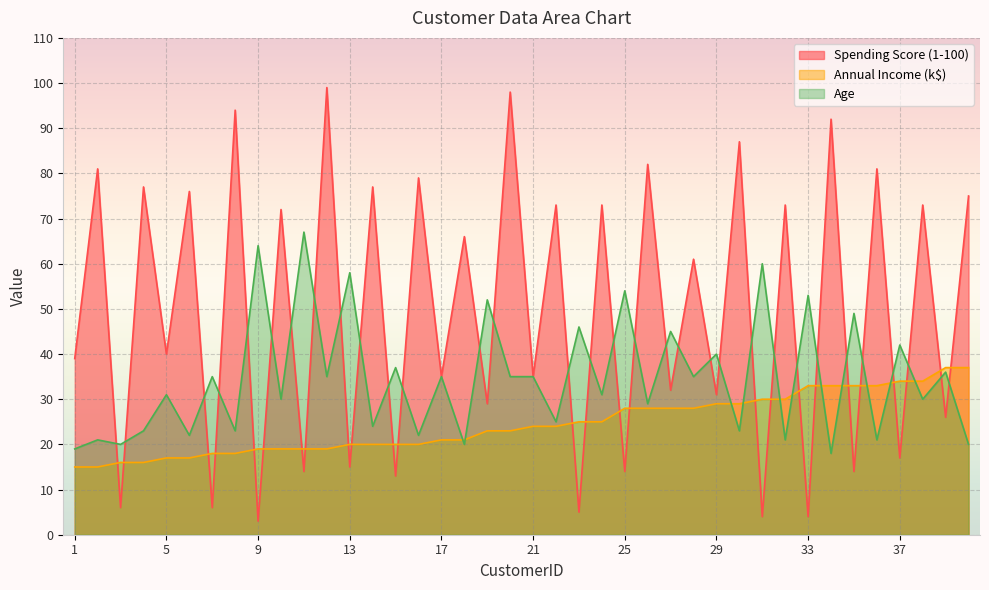

What value does the Age series have at 33?

53